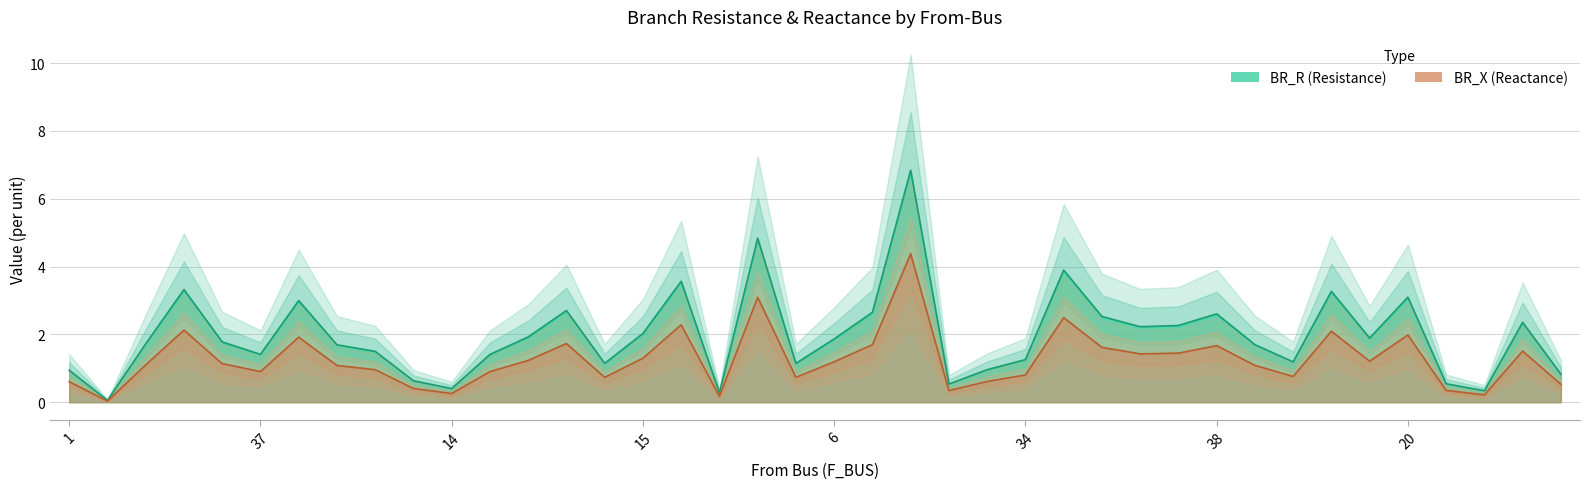

Is it true that BR_X equals 5.3 at 37?

False